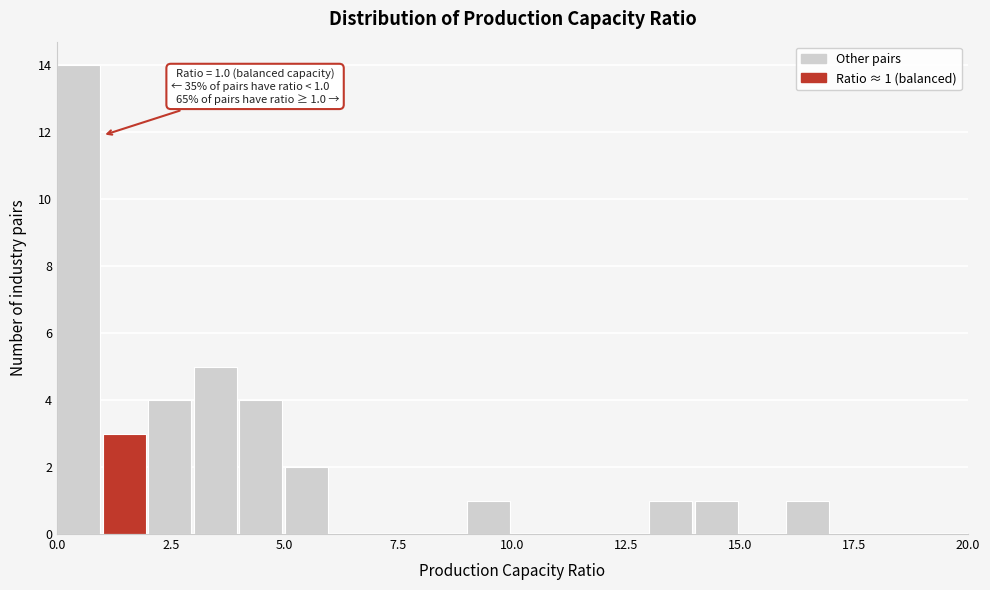

Around what value on the x-axis is the tallest bar? Give the approximate position of its centre, as read against the axis.

0.5